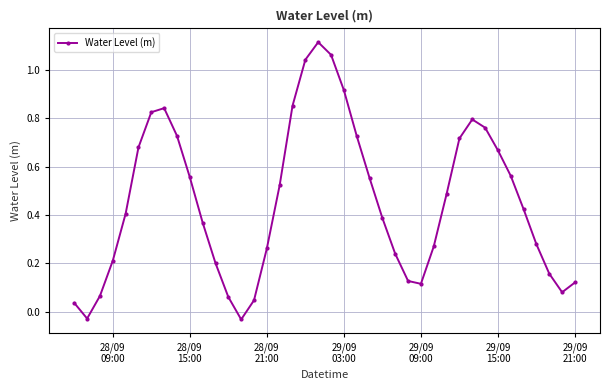

How many points are higher than both their immediate neighbors (excluding endpoints)?

3